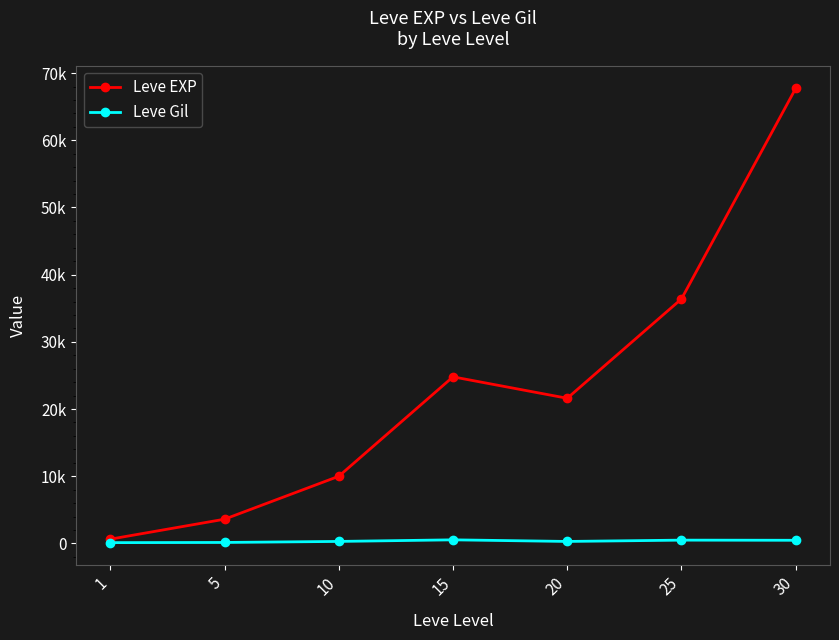

Does the chart have visible grid lines?

No